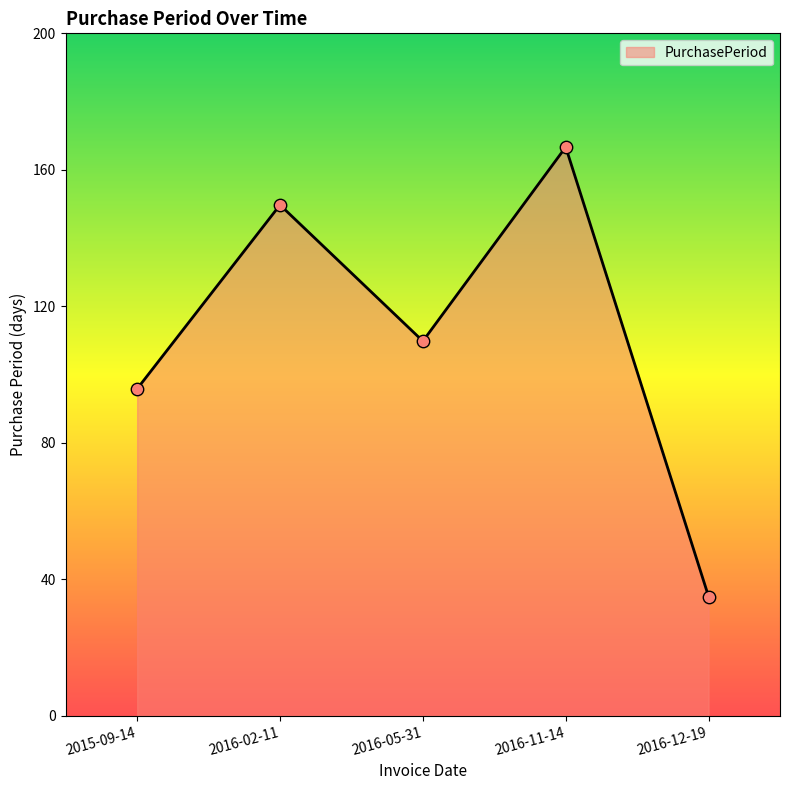

What is the change in value from 2016-11-14 to 2016-12-19?

-132